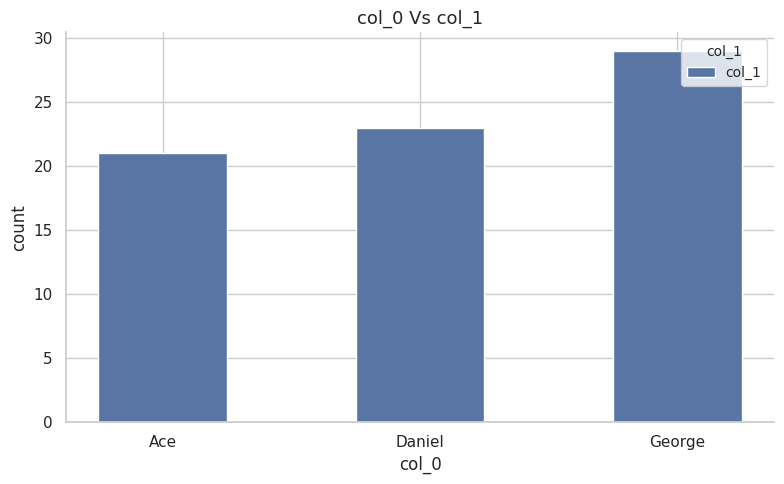

How many data points are less than 23?

1